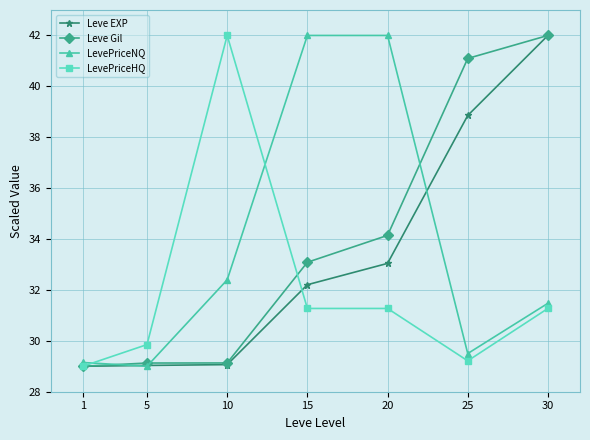

Which series has the largest total across all categories?

Leve Gil